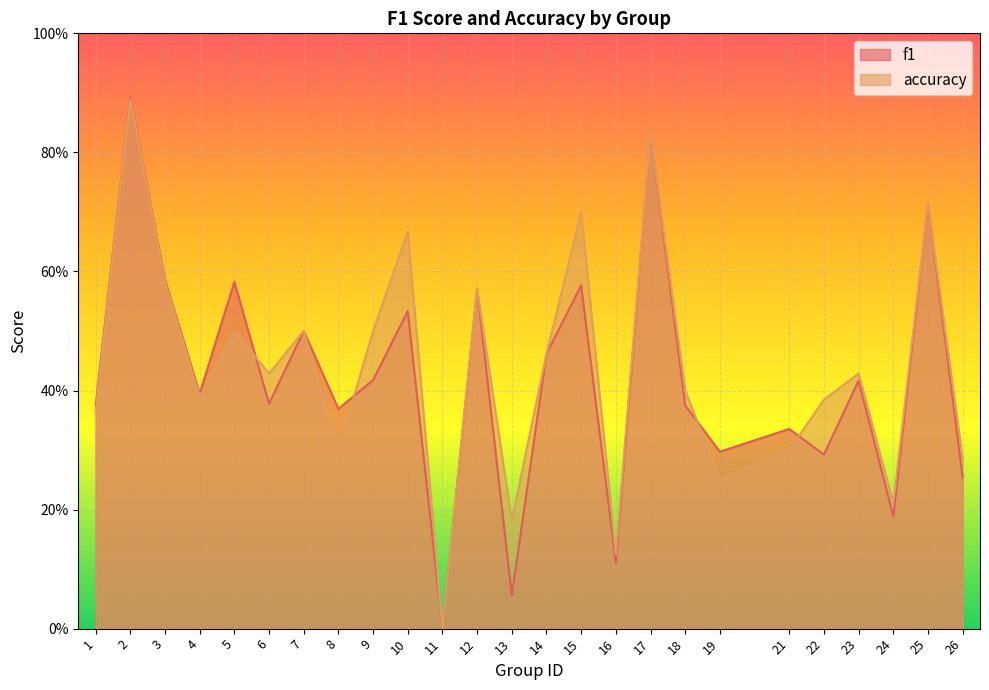

The f1 series shows 0.0 at 11. True or false?

True